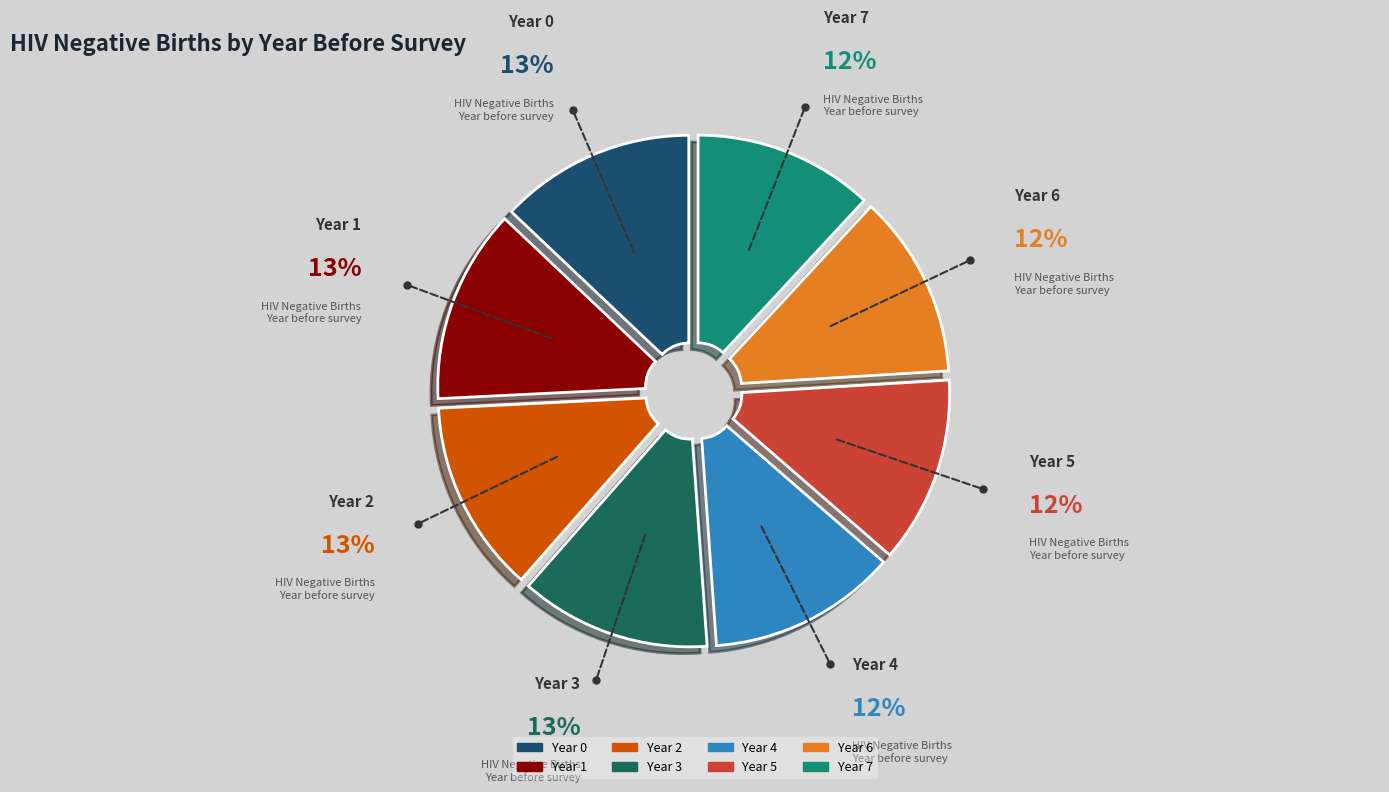

Is there any slice that represents more than half of the pie?

No